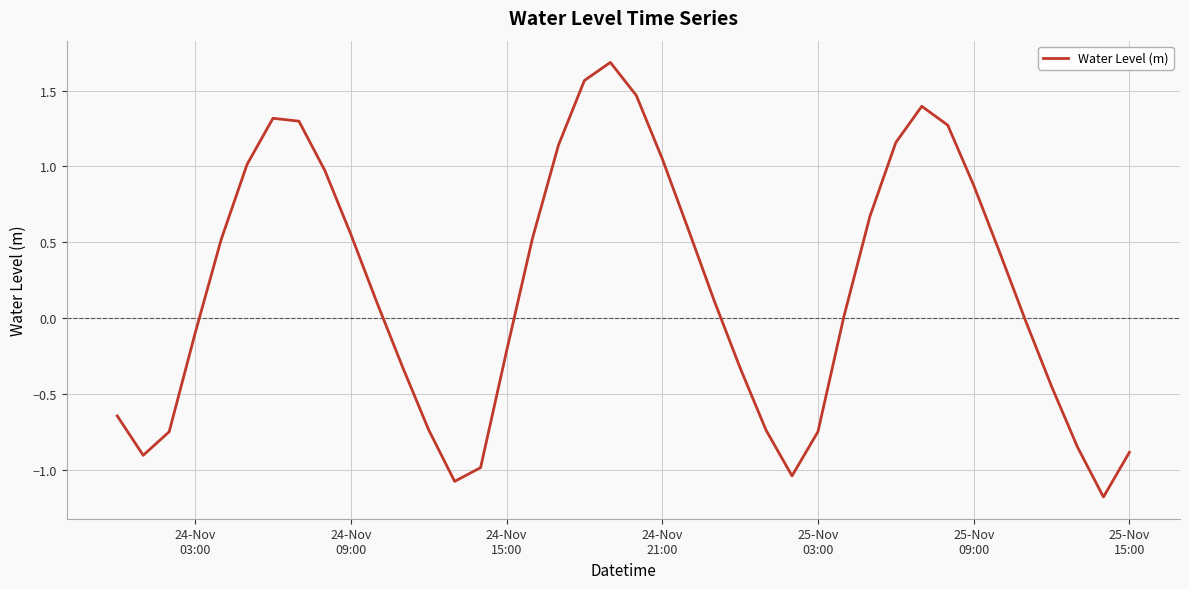

What is the difference between the maximum and minimum values?

2.9